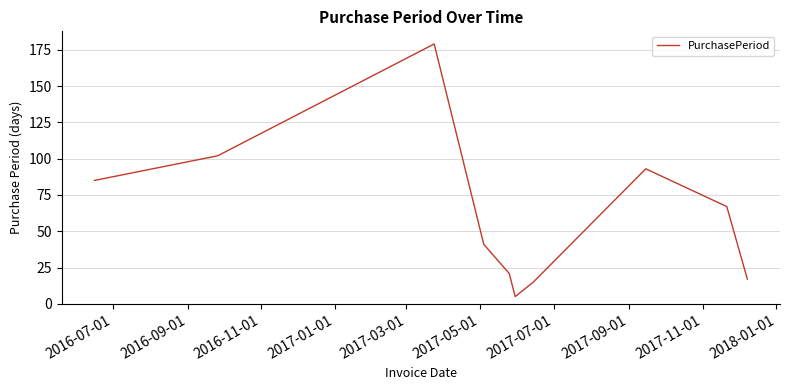

What is the minimum value shown in the chart?

5